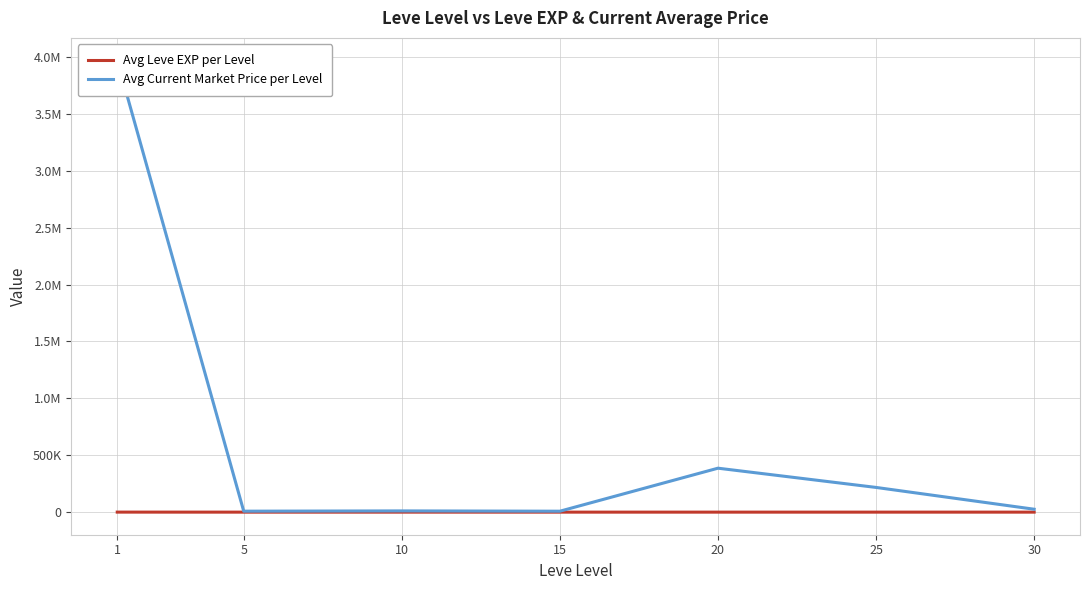

Reading left to right, list all the values displayed in this chart.

Avg Leve EXP per Level: 1=210.7	5=3.7	10=7.5	15=15.7	20=15.0	25=29.7	30=47.0
Avg Current Market Price per Level: 1=3969885.5	5=8402.7	10=10800.7	15=8249.0	20=386304.3	25=217141.3	30=25618.0